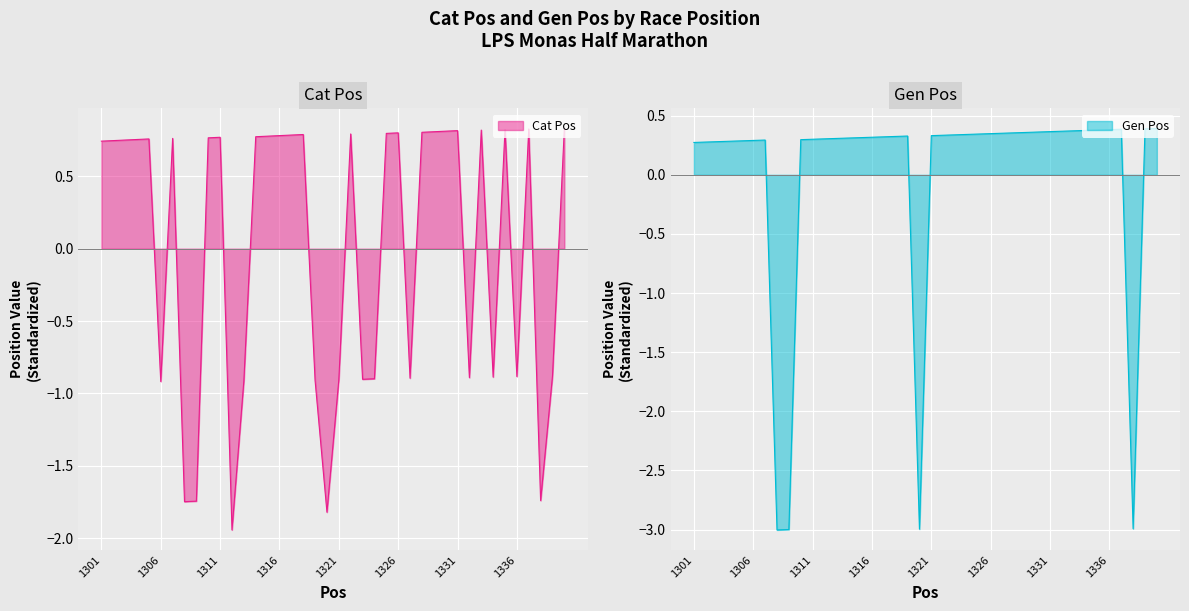

How many data points in Gen Pos line are less than 0?

4